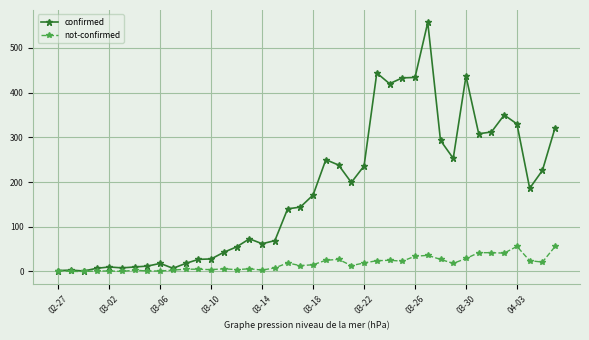

List the series in order of their peak value, highest first.

confirmed, not-confirmed